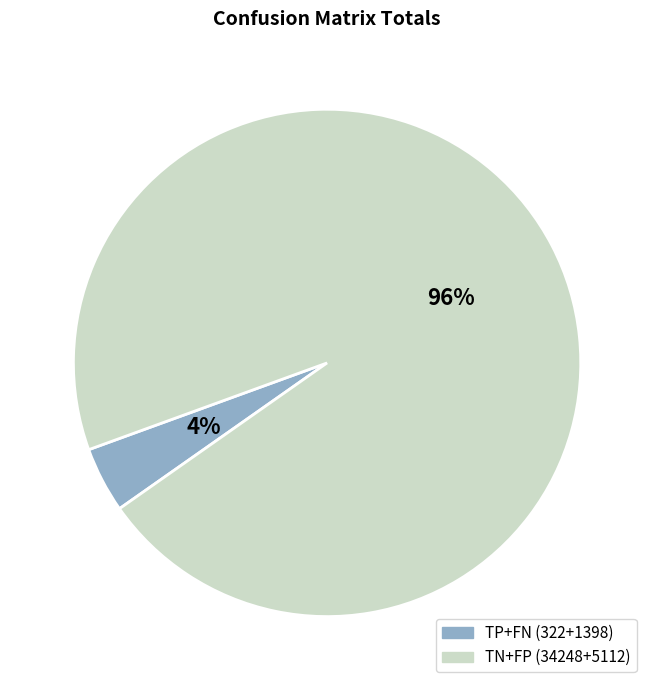

To the nearest percent, what is the average slice percentage?

50%